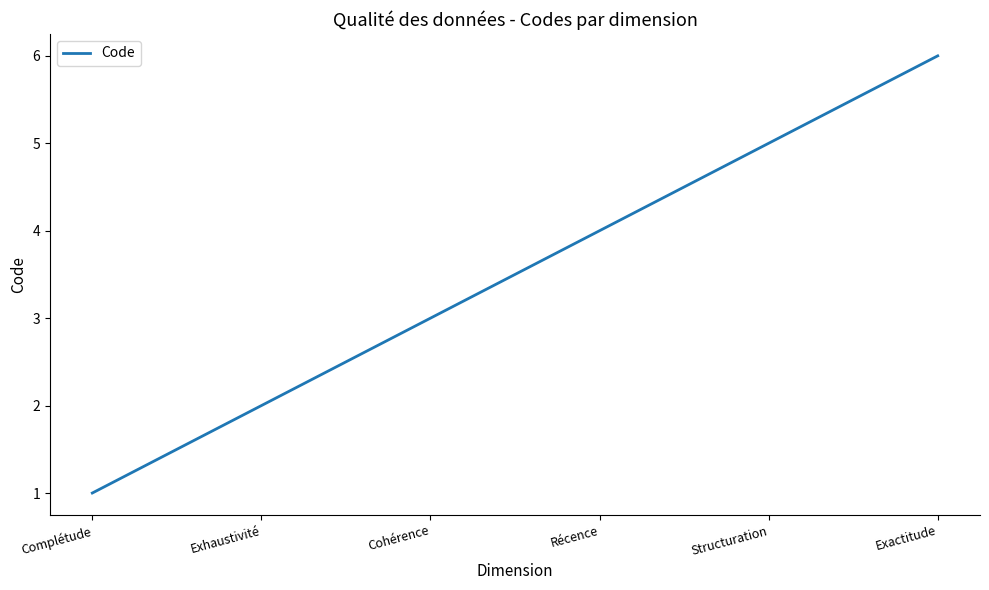

Is it true that the value at Structuration is 5?

True